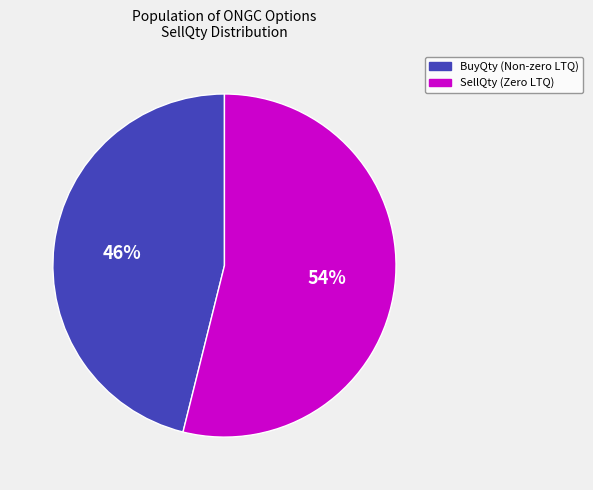

To the nearest percent, what is the average slice percentage?

50%